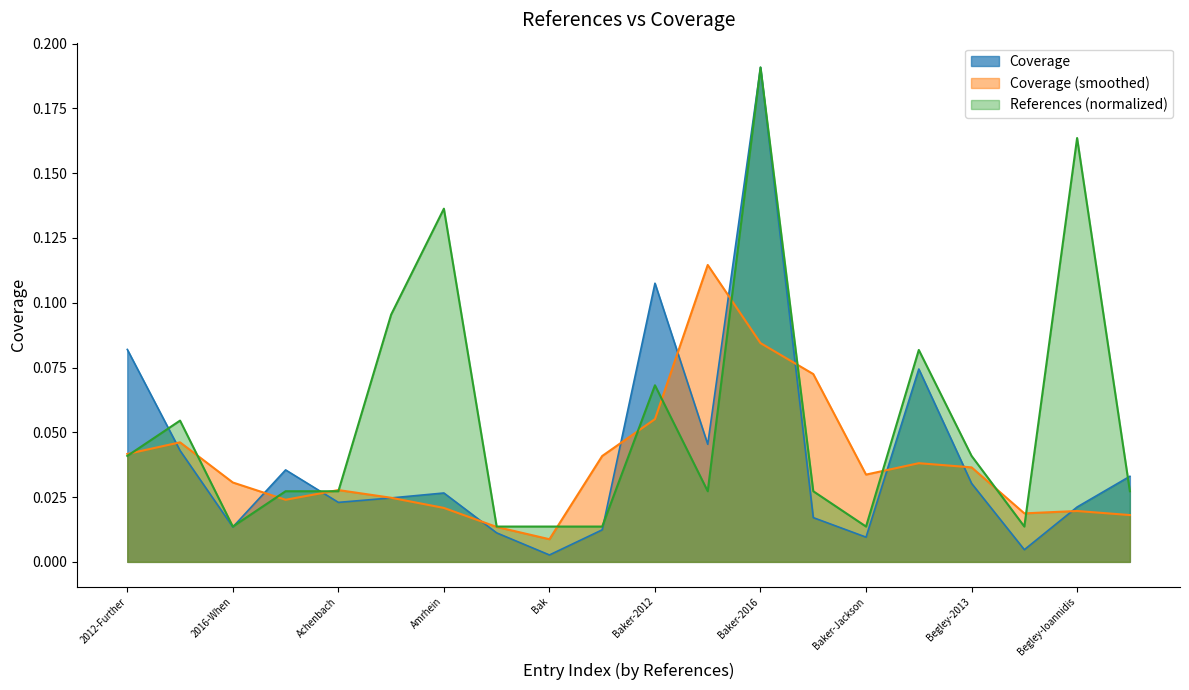

Reading left to right, list all the values displayed in this chart.

0.1	0.0	0.0	0.0	0.0	0.0	0.0	0.0	0.0	0.0	0.1	0.0	0.2	0.0	0.0	0.1	0.0	0.0	0.0	0.0